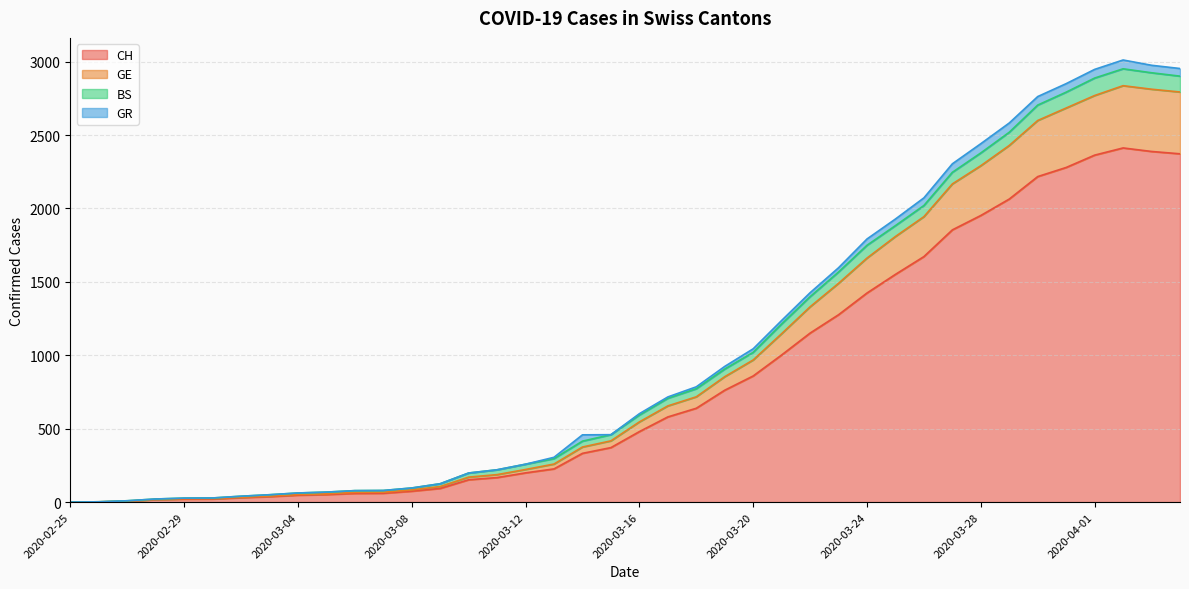

What is the highest value of the CH series?

2412